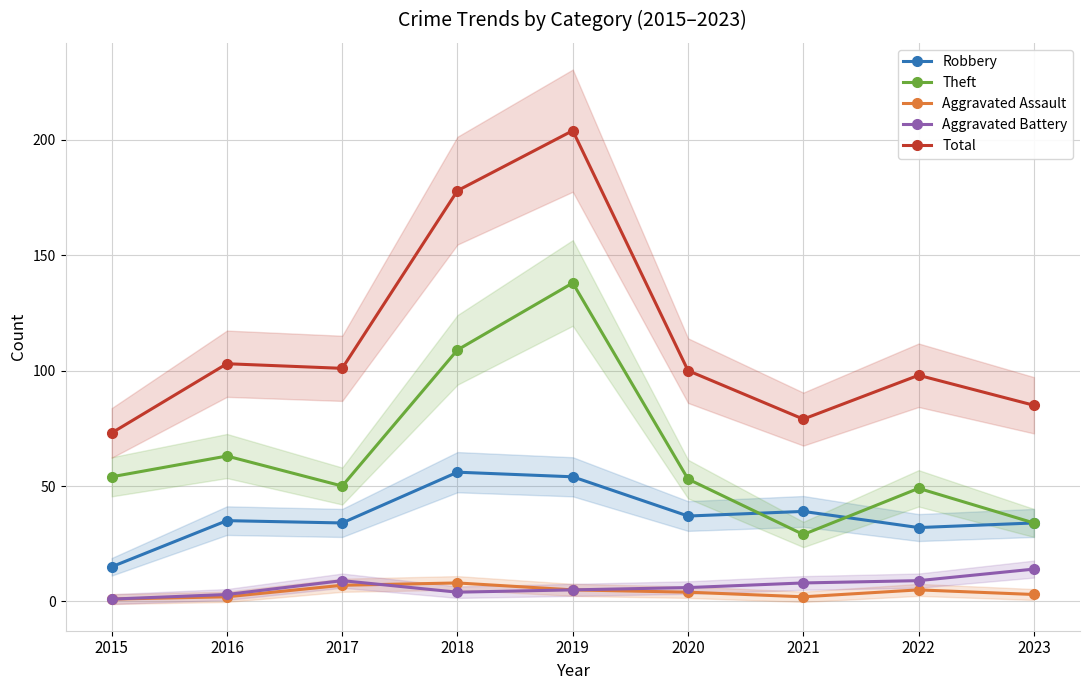

What is the value of the Aggravated Assault point at the 8th from the left?

5